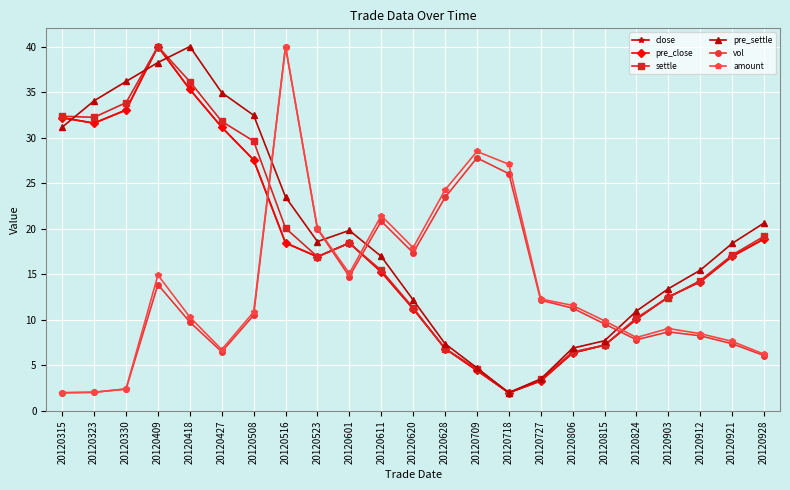

What is the sum of the vol values at 20120718 and 20120912?

34.3